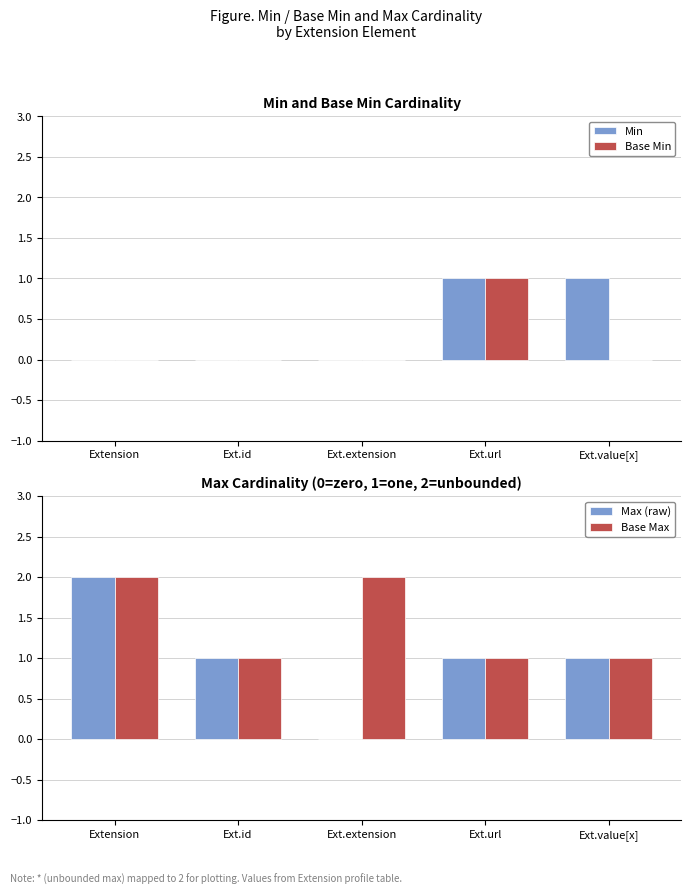

What is the greatest value displayed?

2